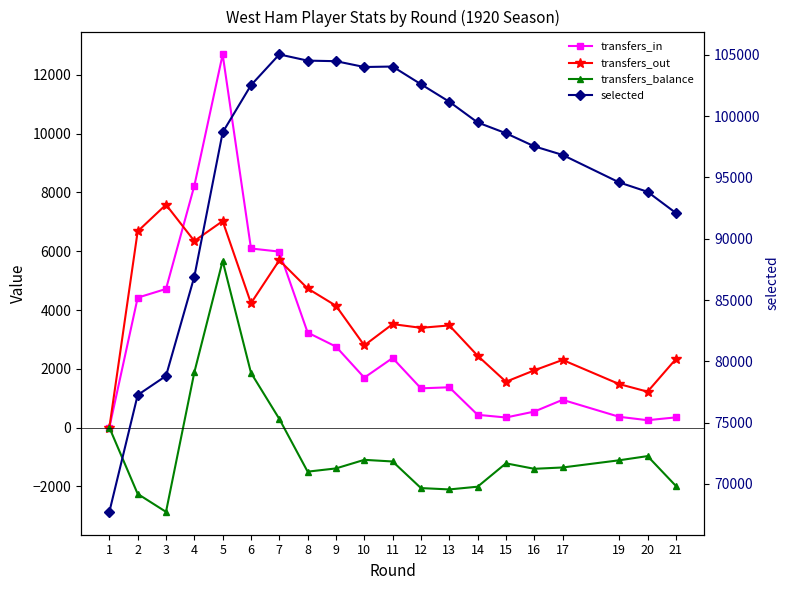

Is the value of transfers_in at 13 greater than the value of selected at 17?

No